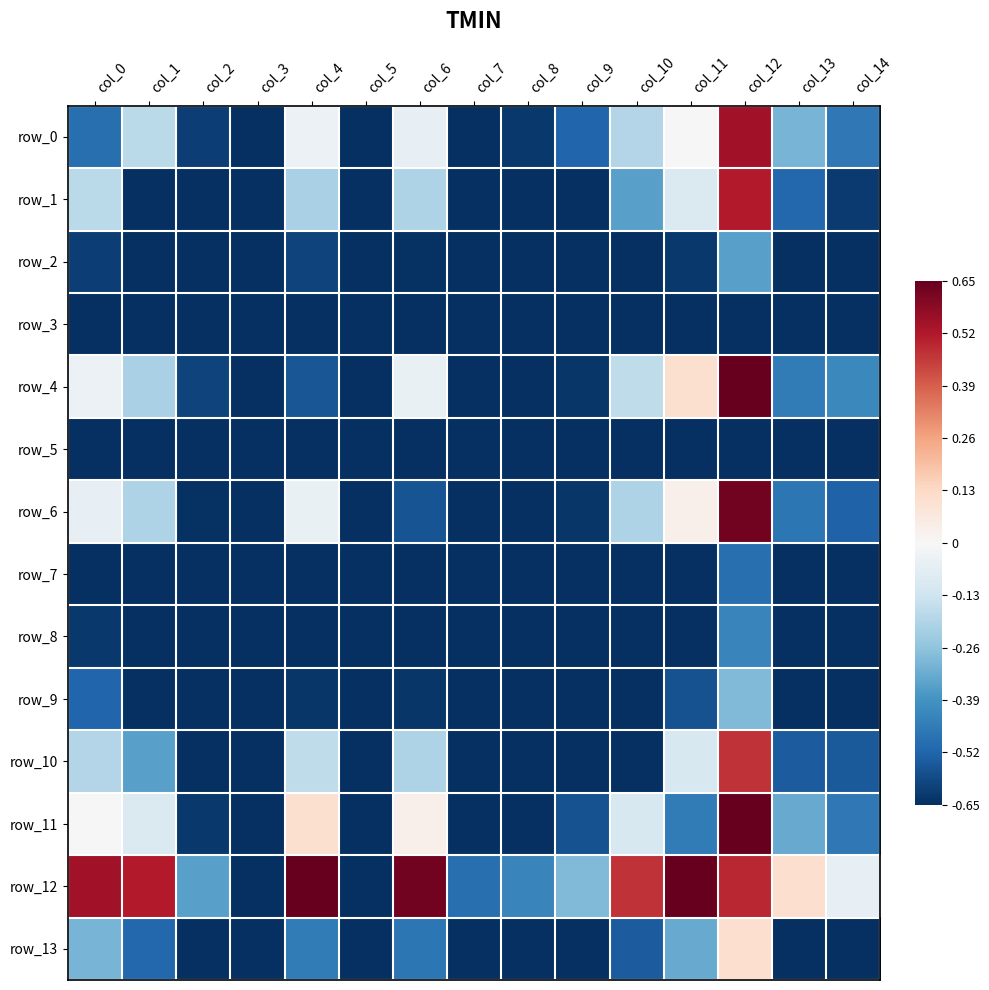

At col_2, list the series in order from smallest to largest.

row_3, row_2, row_5, row_7, row_8, row_9, row_13, row_10, row_1, row_6, row_11, row_0, row_4, row_12